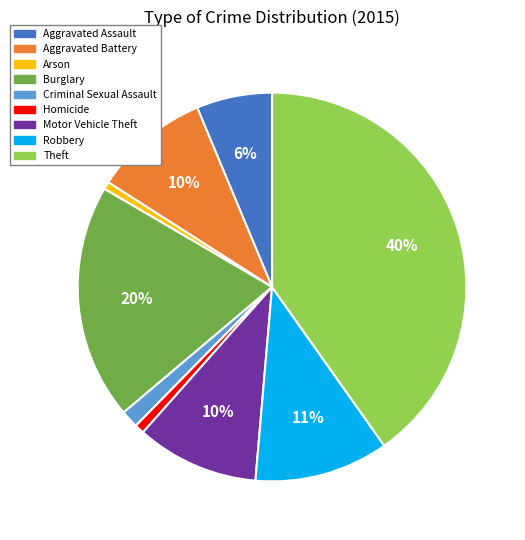

True or false: Homicide accounts for 11% of the total.

False